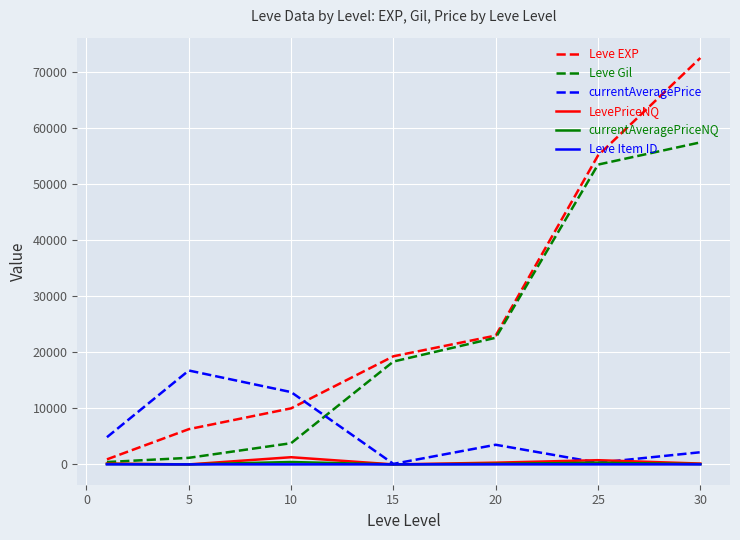

Which series has the widest spread of values?

Leve EXP